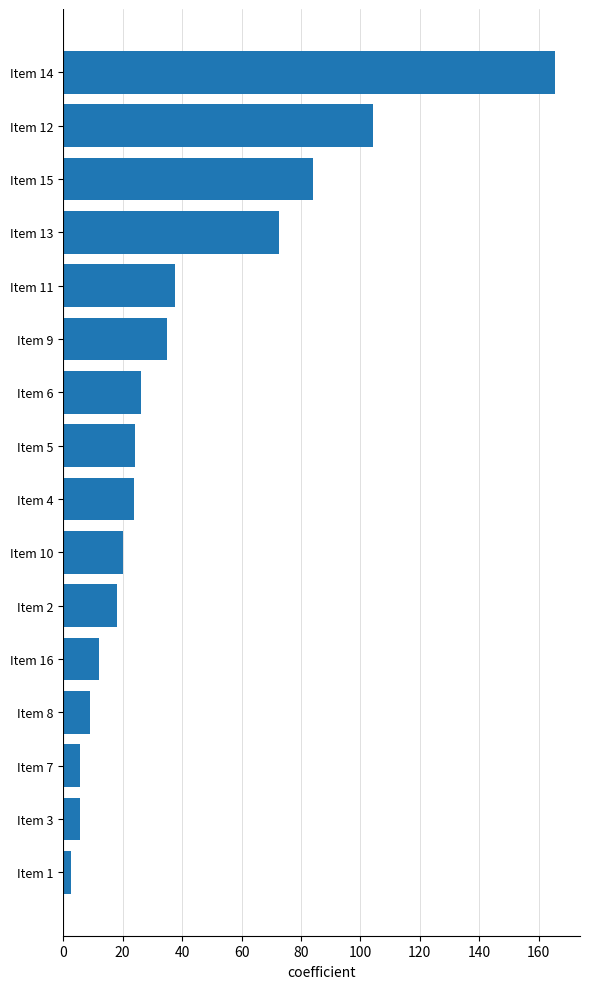

Count the number of data series in this chart.

1